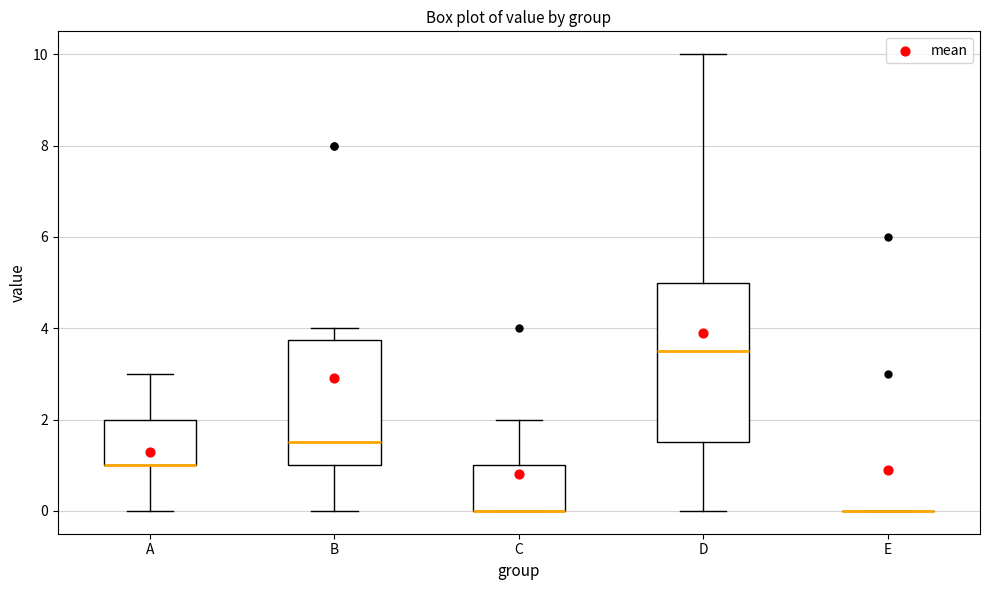

Comparing the boxes themselves (not the whiskers), which one is the tallest?

D